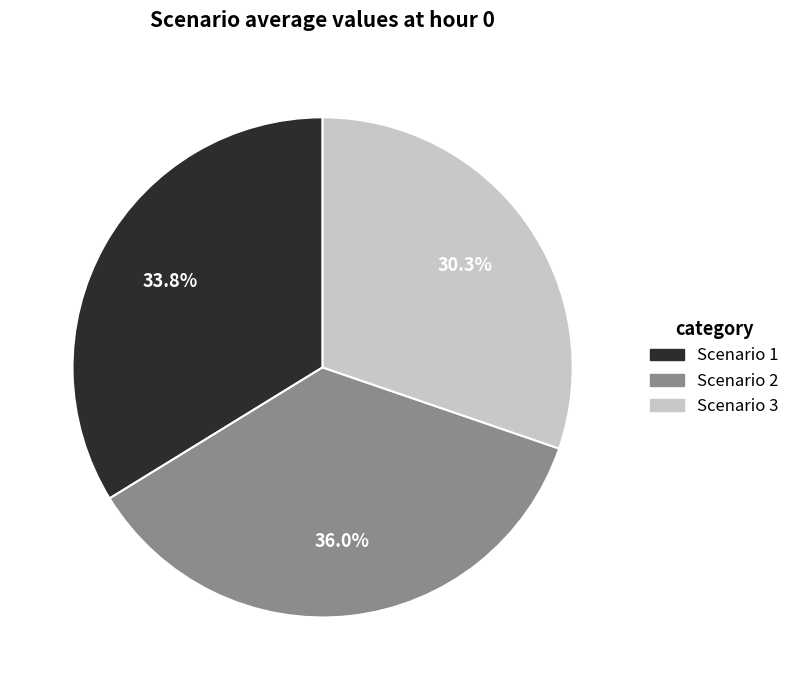

How many slices are in this pie chart?

3